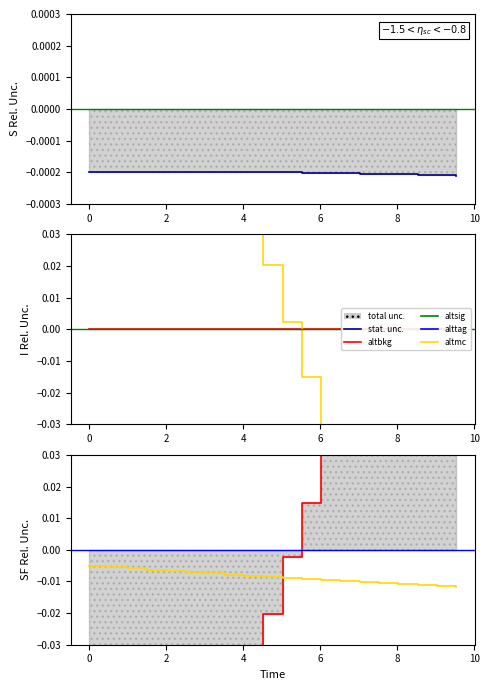

The value of S at 2 is -0.0. True or false?

True